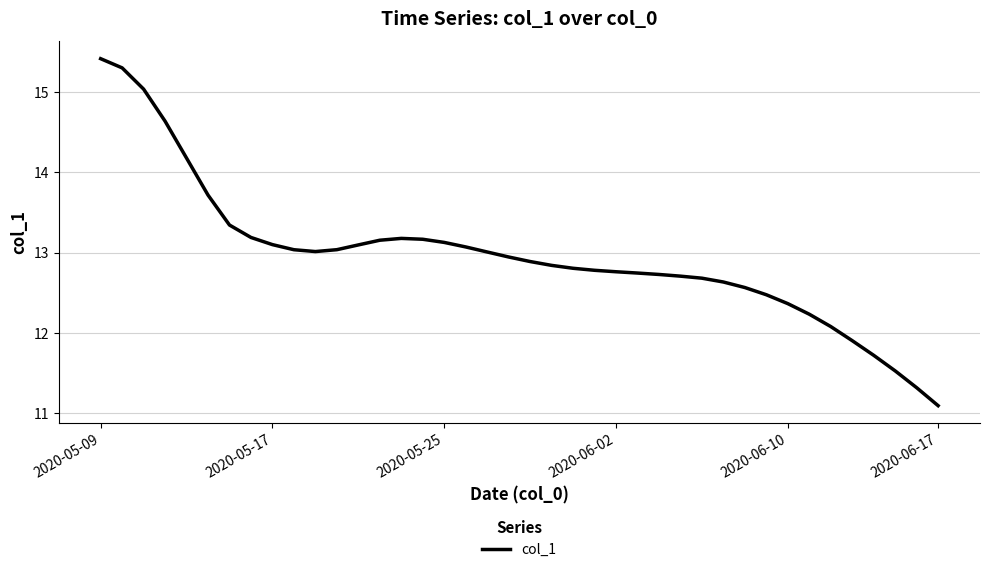

What is the difference between the maximum and minimum values?

4.3